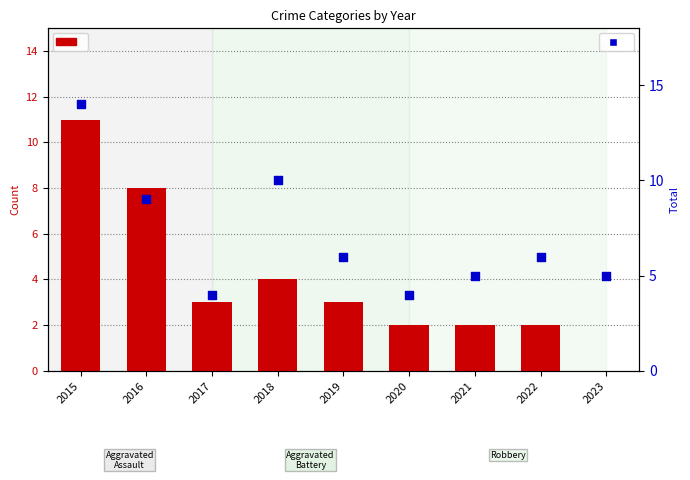

Which series reaches the minimum Y coordinate?

Robbery